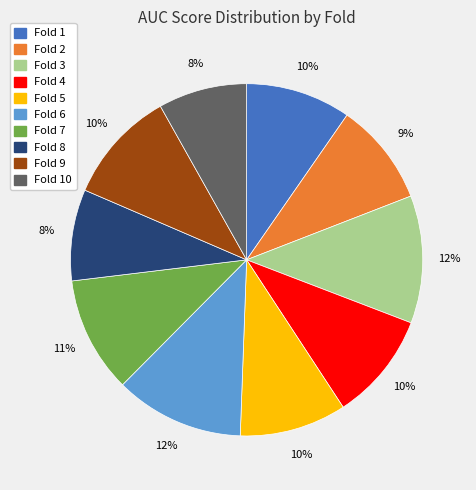

Is there any slice that represents more than half of the pie?

No